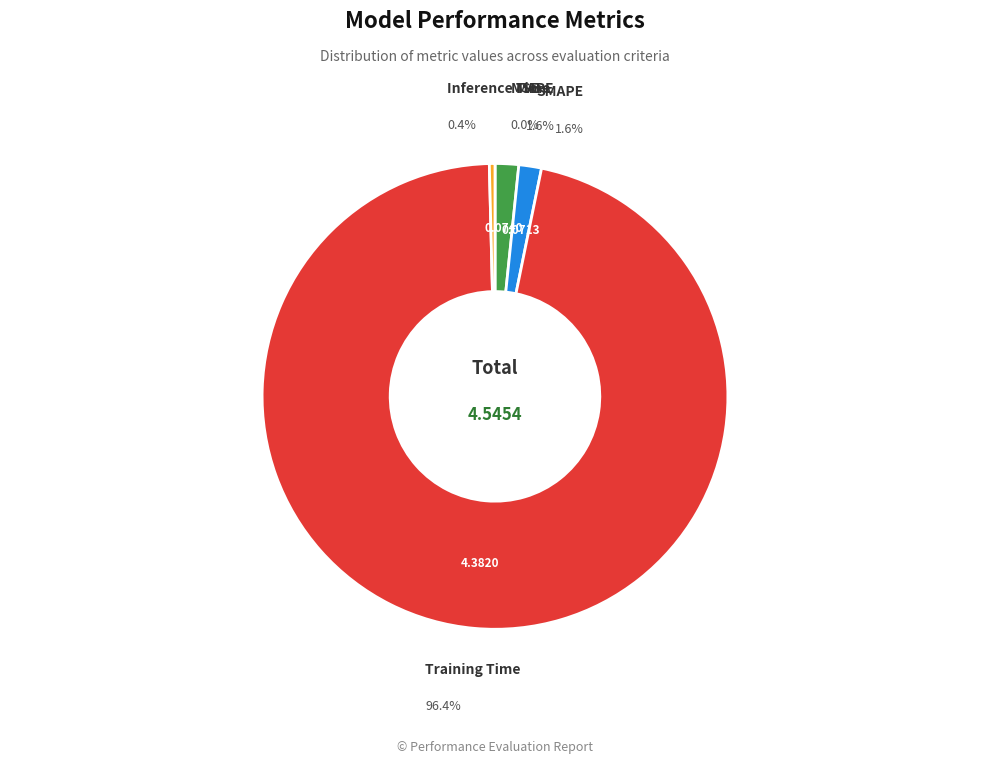

Which has a higher value, Training Time or Inference Time?

Training Time